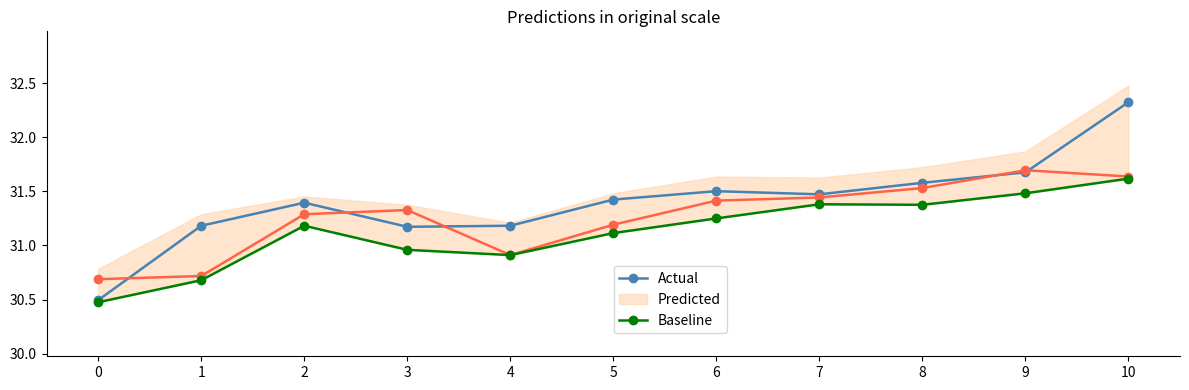

Is it true that Predicted equals 30.7 at 0?

True